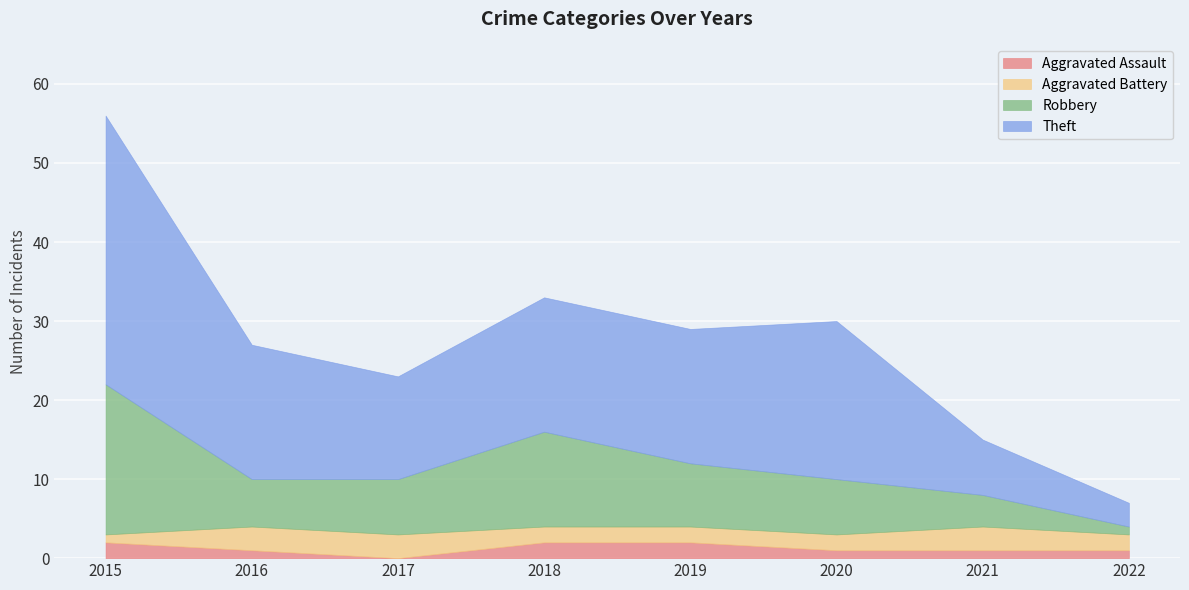

At which category does Aggravated Assault reach its first local valley?

2017